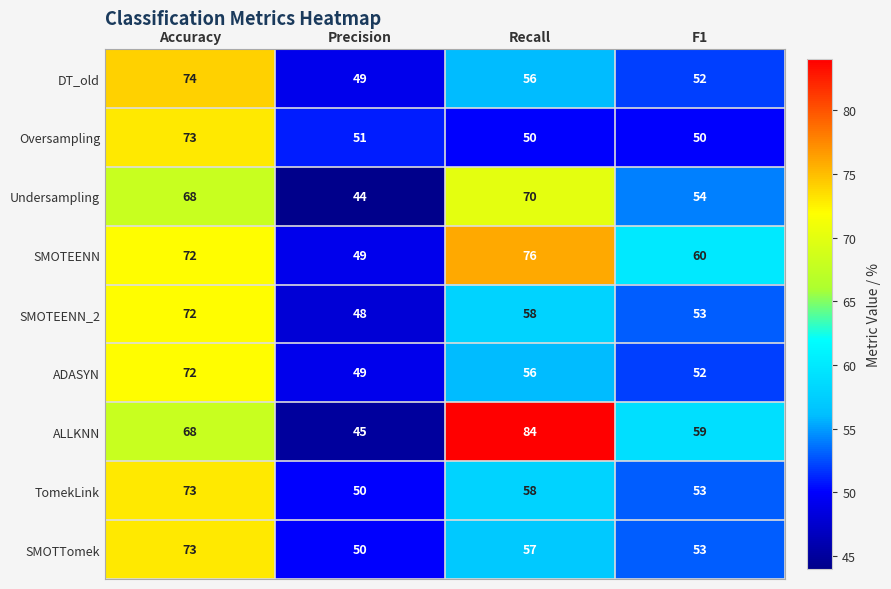

What is the minimum value shown in the chart?

44